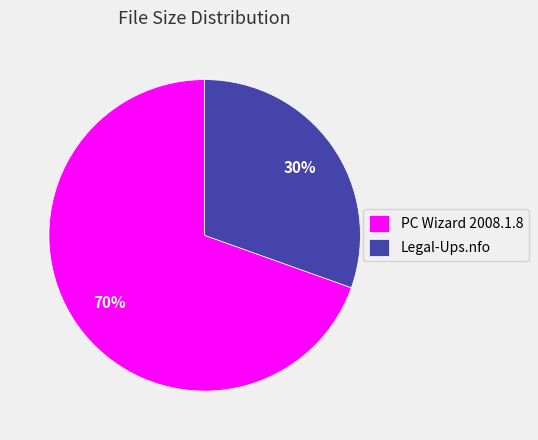

Do Legal-Ups.nfo and PC Wizard 2008.1.8 together represent more than half of the pie?

Yes